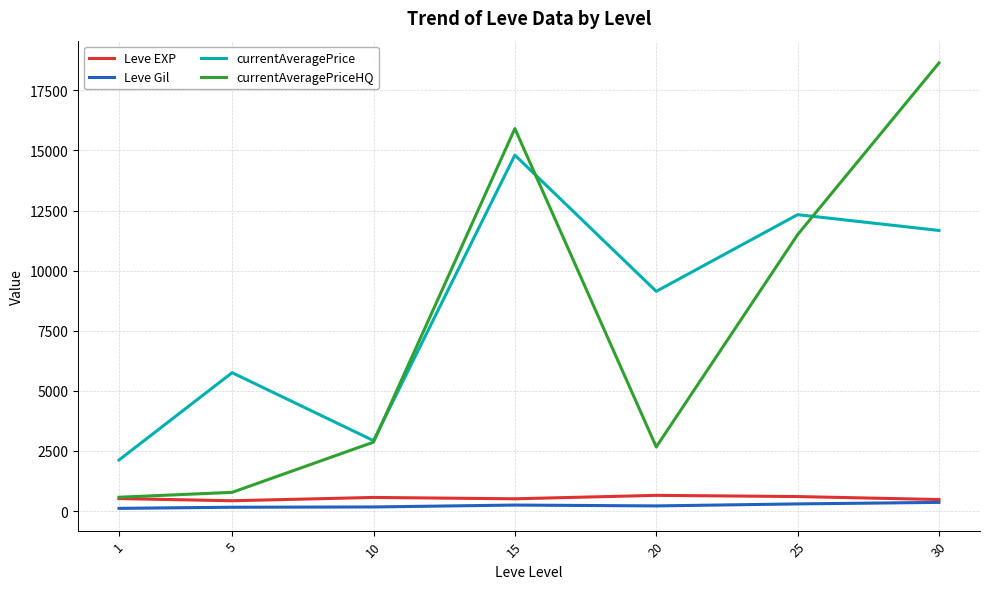

Between 15 and 30, which series saw the biggest shift?

currentAveragePrice